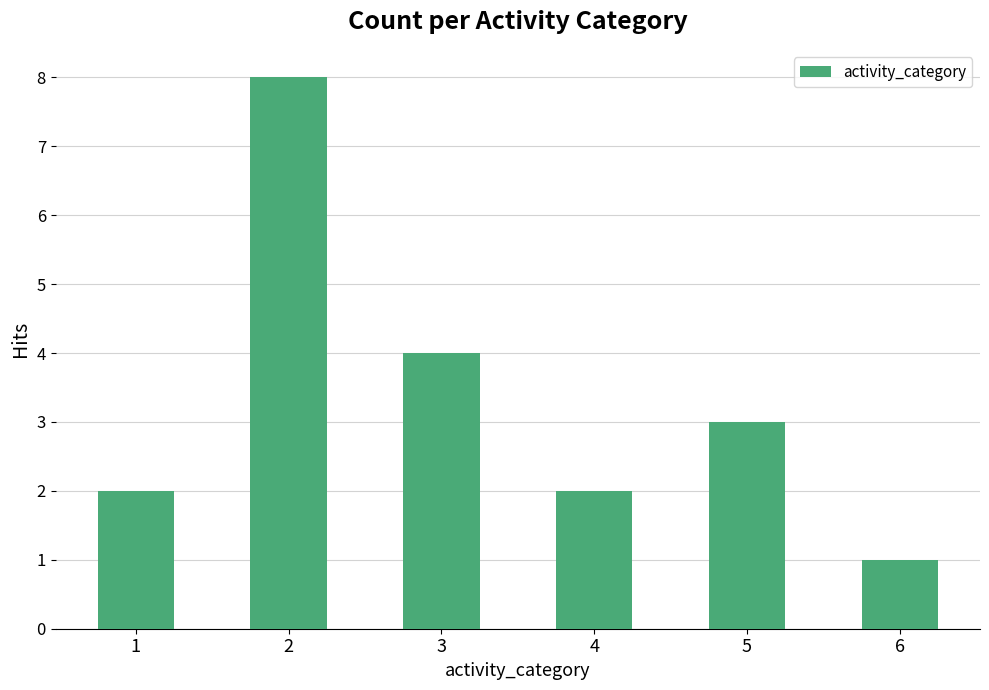

What is the maximum value shown in the chart?

8